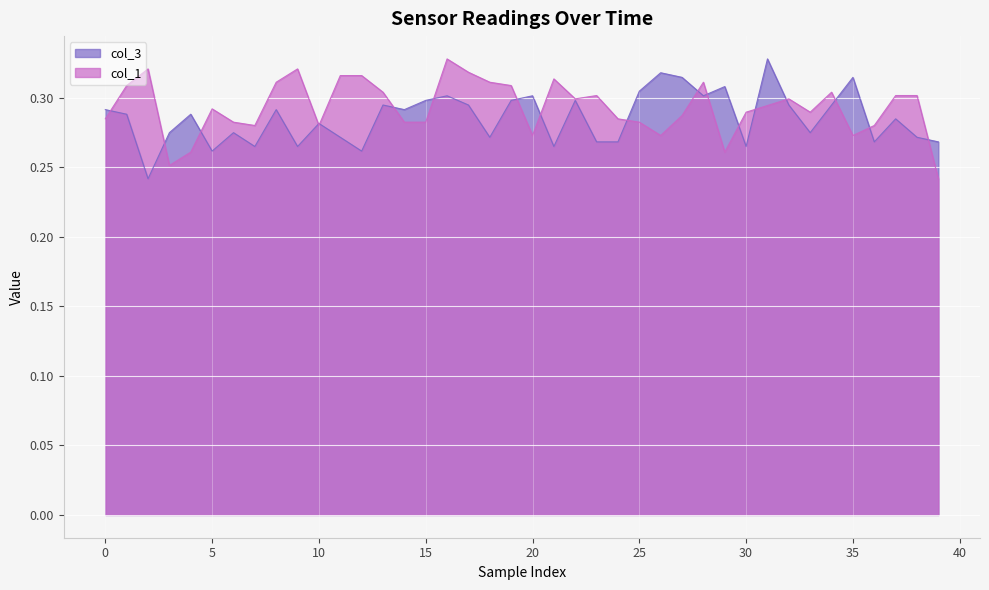

At how many categories does at least one series exceed 0?

40